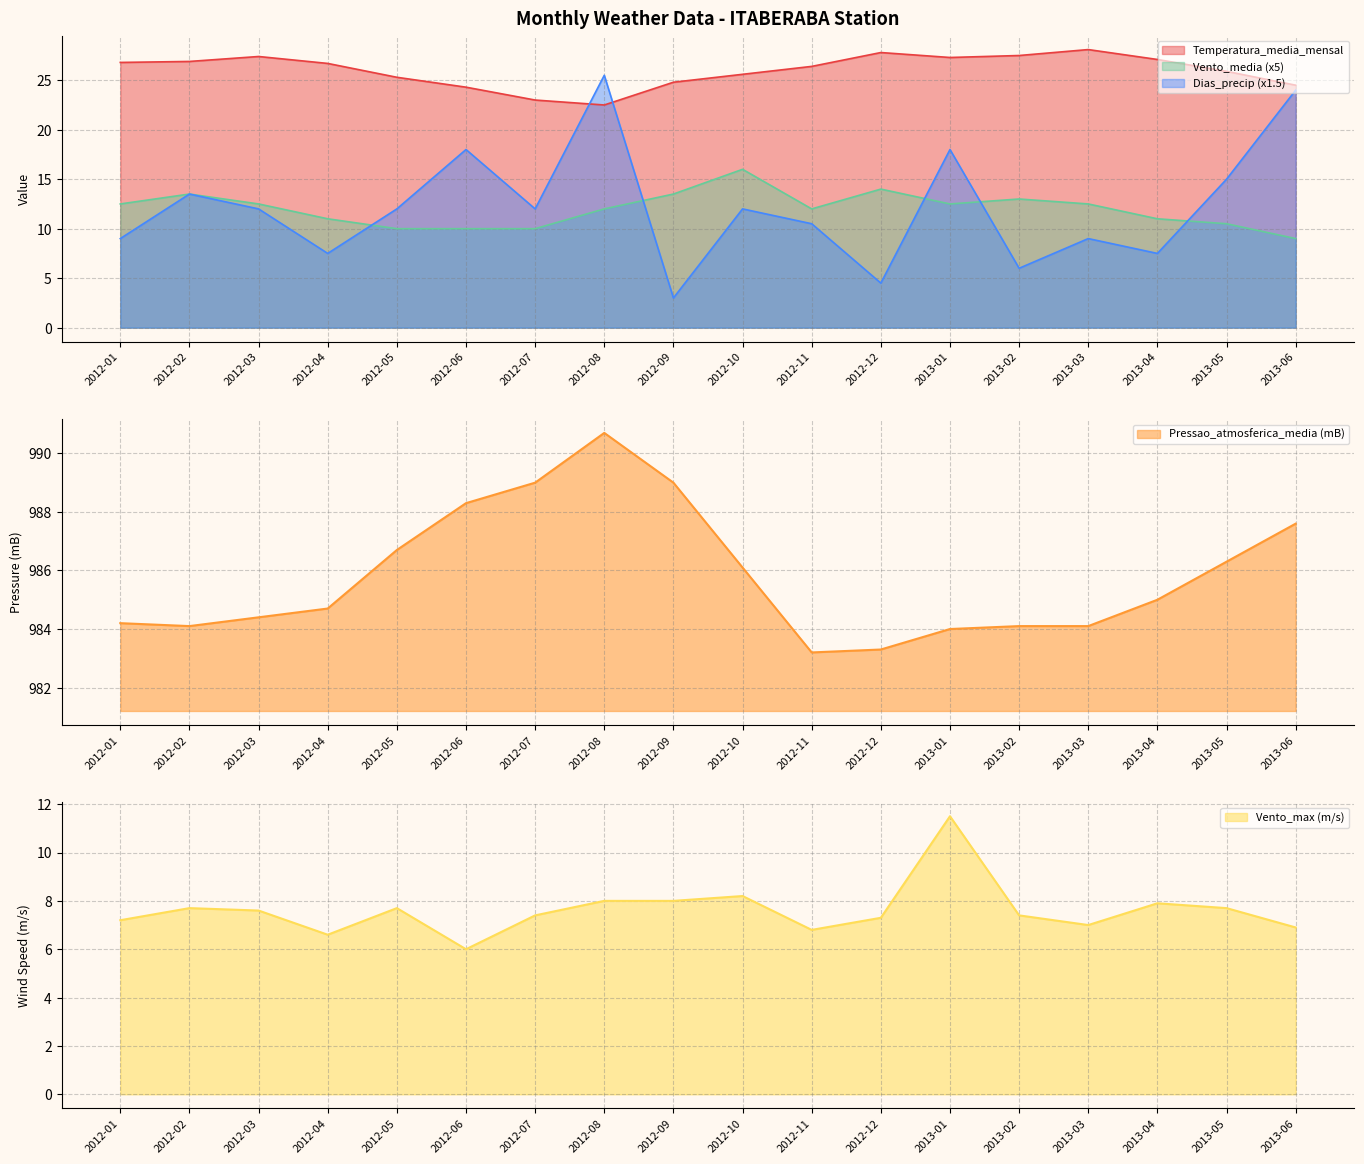

Is the value of Pressao_atmosferica_media at 2012-07 greater than the value of Dias_precip at 2012-11?

Yes